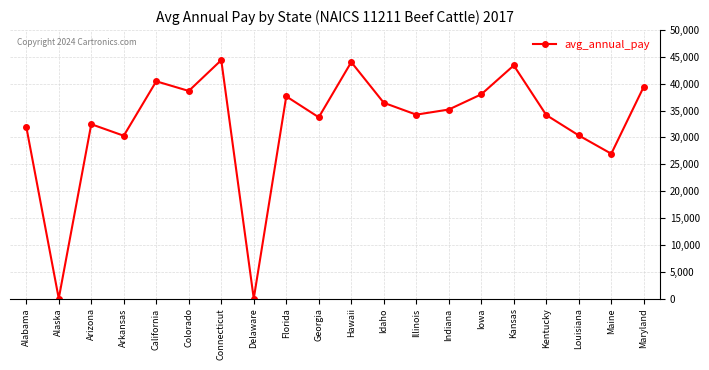

True or false: the data shows 35202 at Indiana.

True